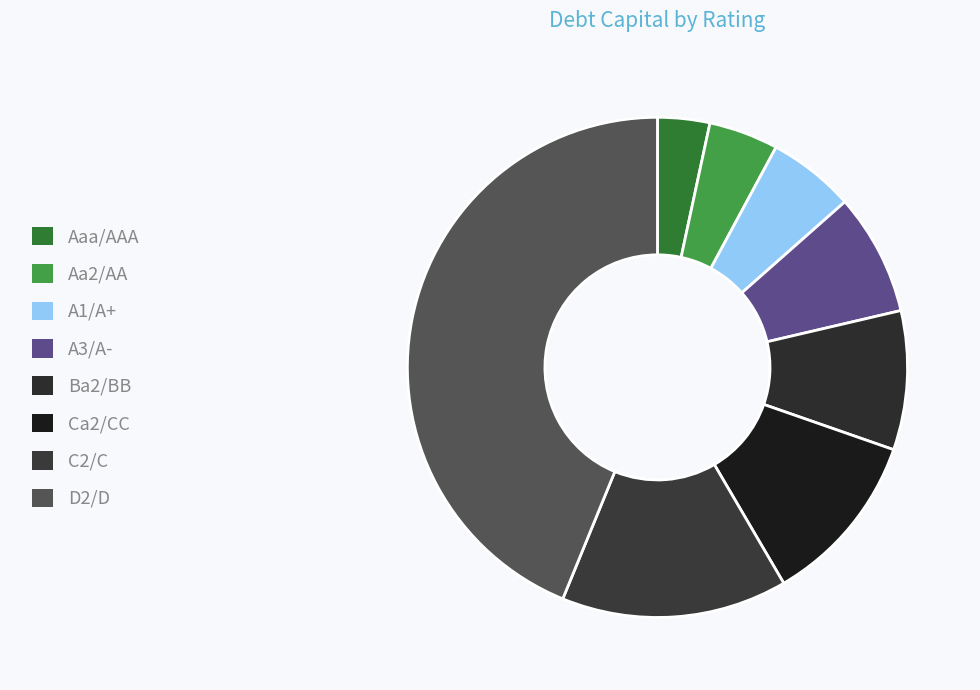

What is the total percentage of A1/A+ and Ca2/CC?

16.9%